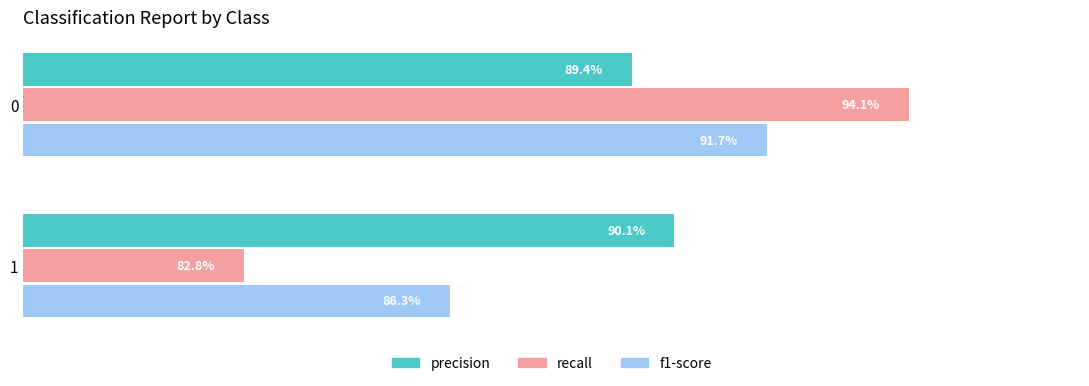

What are all the series names shown in the legend?

precision, recall, f1-score